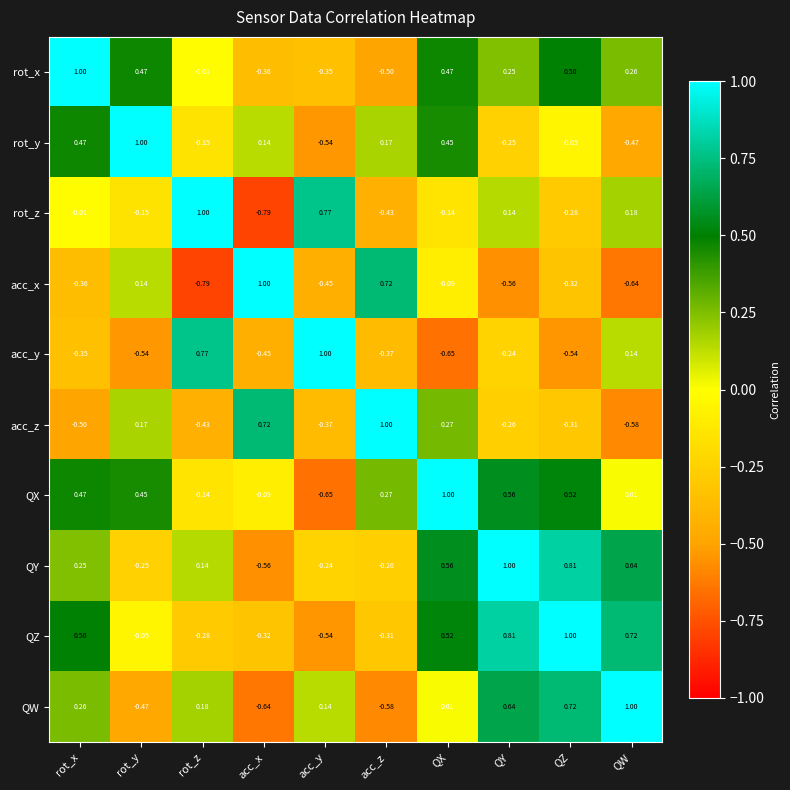

At which category is the sum across all series the highest?

QX